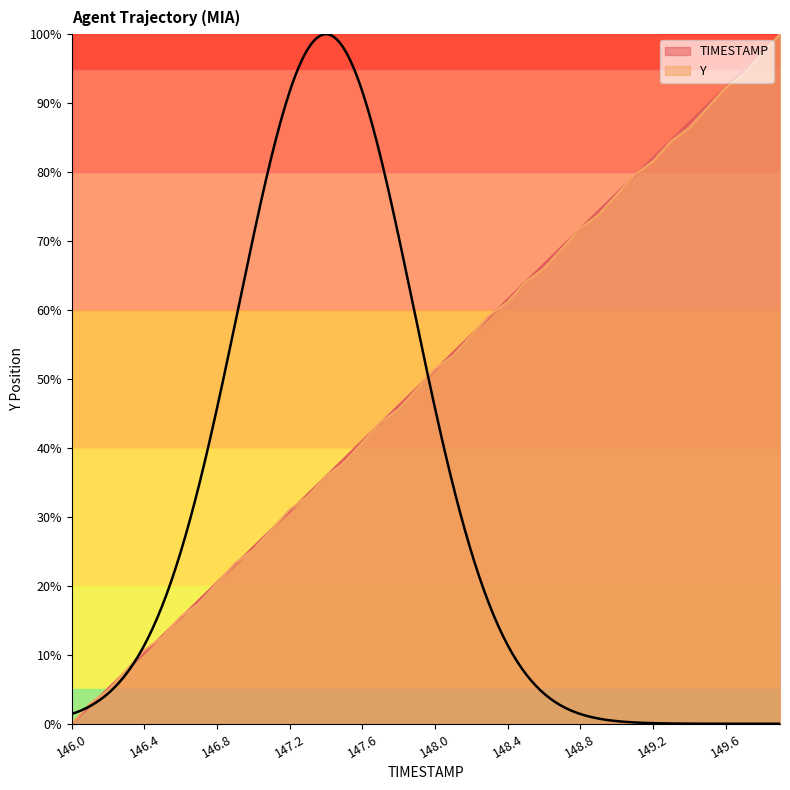

Reading left to right, list all the values displayed in this chart.

TIMESTAMP: 146.0=0.0	146.1=2.6	146.2=5.1	146.3=7.7	146.4=10.3	146.5=12.8	146.6=15.4	146.7=17.9	146.8=20.5	146.9=23.1	147.0=25.6	147.1=28.2	147.2=30.8	147.3=33.3	147.4=35.9	147.5=38.5	147.6=41.0	147.7=43.6	147.8=46.2	147.9=48.7	148.0=51.3	148.1=53.8	148.2=56.4	148.3=59.0	148.4=61.5	148.5=64.1	148.6=66.7	148.7=69.2	148.8=71.8	148.9=74.4	149.0=76.9	149.1=79.5	149.2=82.1	149.3=84.6	149.4=87.2	149.5=89.7	149.6=92.3	149.7=94.9	149.8=97.4	149.9=100.0
Y: 146.0=0.0	146.1=2.9	146.2=4.9	146.3=7.8	146.4=10.7	146.5=12.6	146.6=15.5	146.7=17.5	146.8=20.4	146.9=23.3	147.0=25.2	147.1=28.2	147.2=31.1	147.3=33.0	147.4=35.9	147.5=37.9	147.6=40.8	147.7=43.7	147.8=45.6	147.9=48.5	148.0=51.5	148.1=53.4	148.2=56.3	148.3=59.2	148.4=61.2	148.5=64.1	148.6=66.0	148.7=68.9	148.8=71.8	148.9=73.8	149.0=76.7	149.1=79.6	149.2=81.6	149.3=84.5	149.4=86.4	149.5=89.3	149.6=92.2	149.7=94.2	149.8=97.1	149.9=100.0